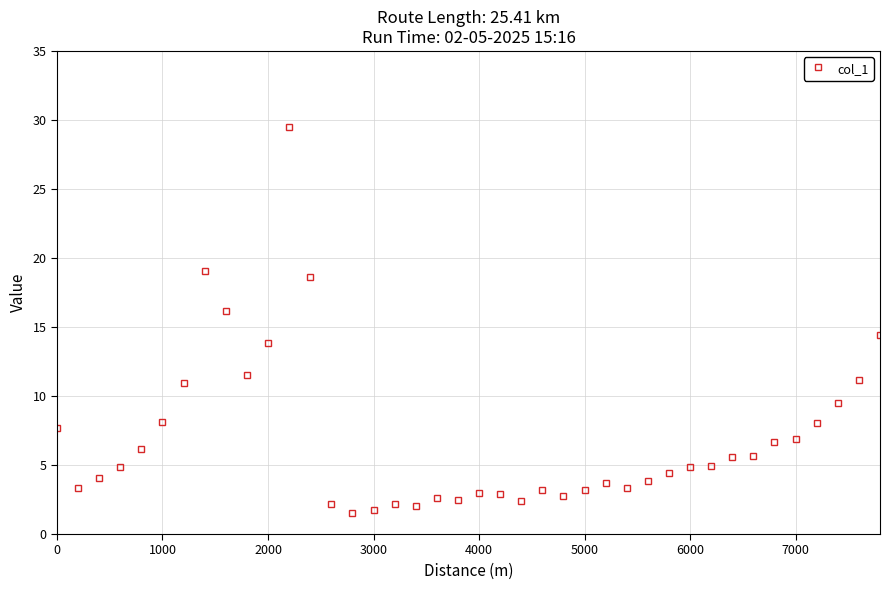

What is the minimum value shown in the chart?

1.5